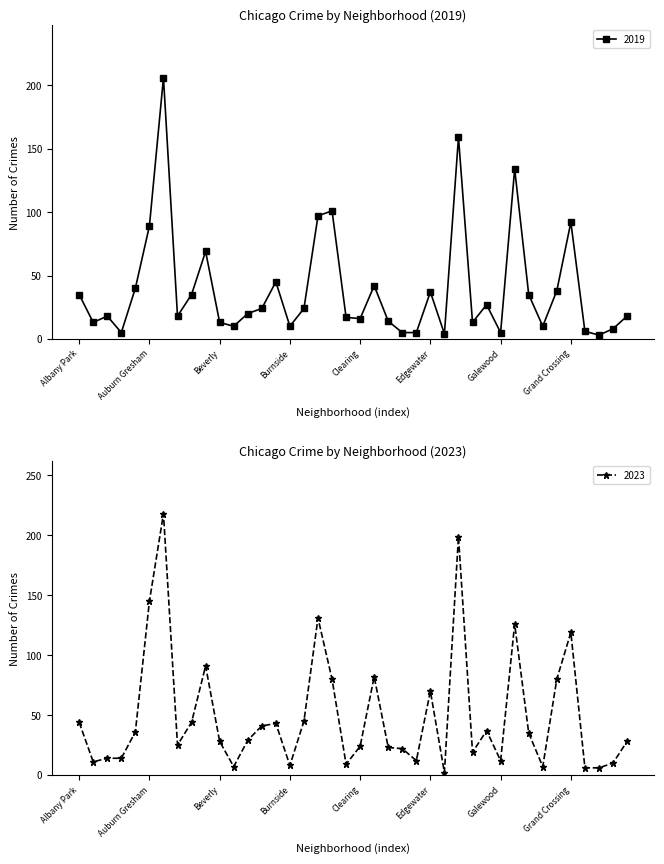

What is the label of the 5th point from the right?

Grand Crossing